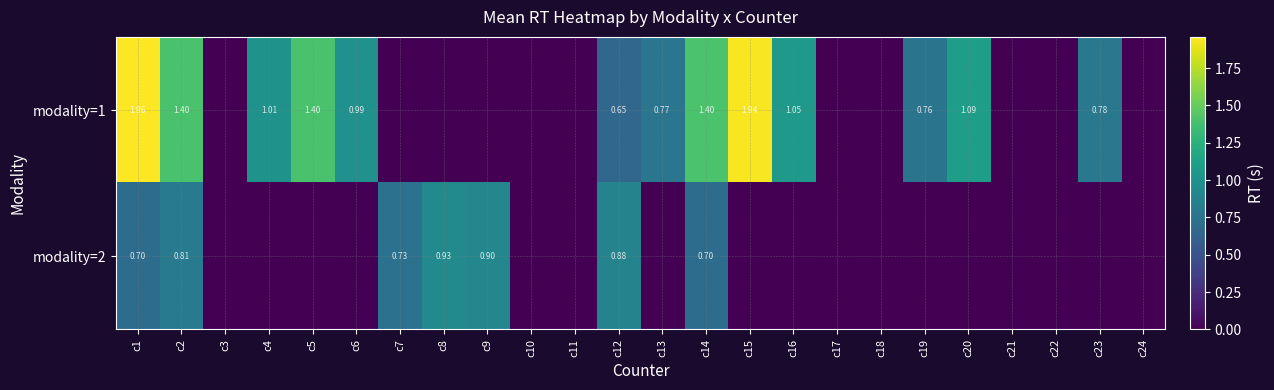

How many values in the modality=1 series exceed 0?

13